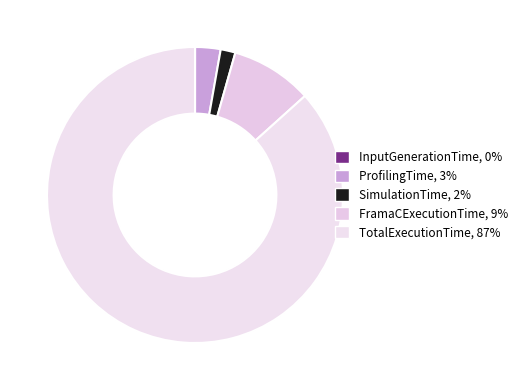

How many segments does this pie chart have?

5